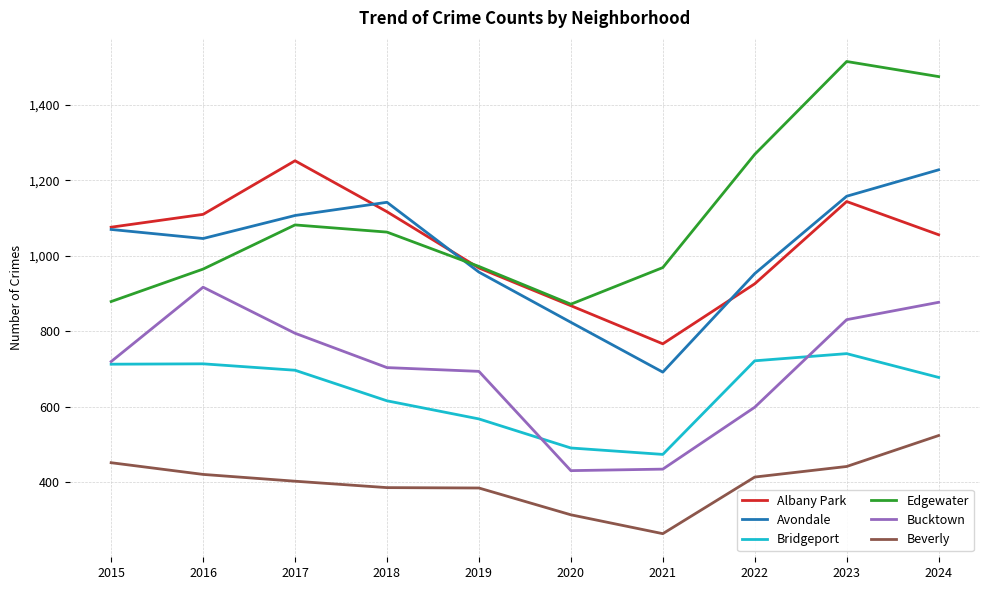

What is the total value across all series at 2015?

4910